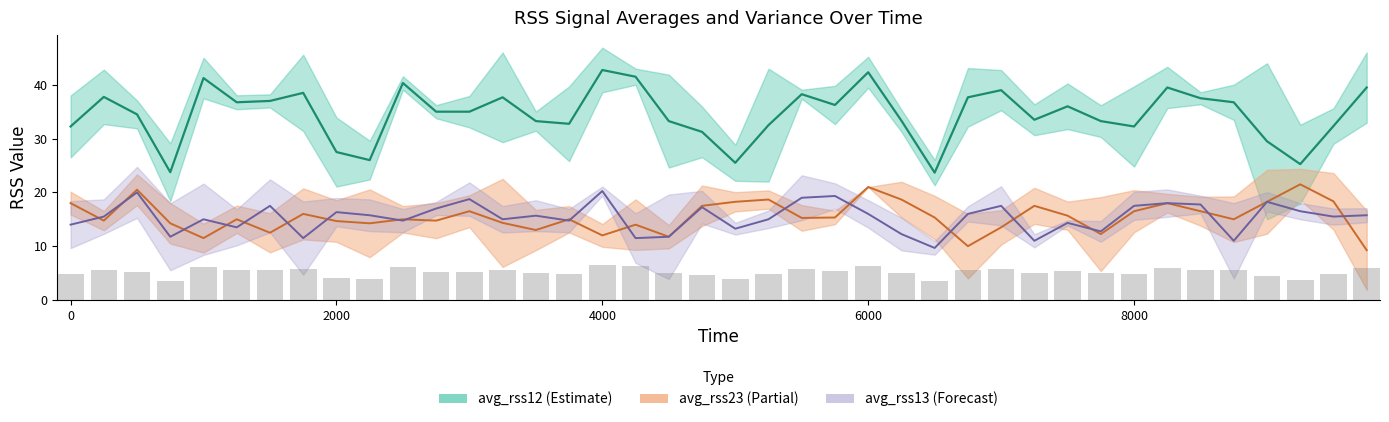

What is the difference between the maximum and minimum values in the avg_rss12 series?

19.1